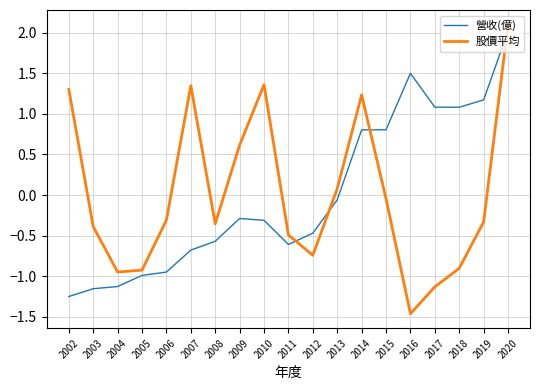

Where does the 股價平均 series first go above 0?

2002